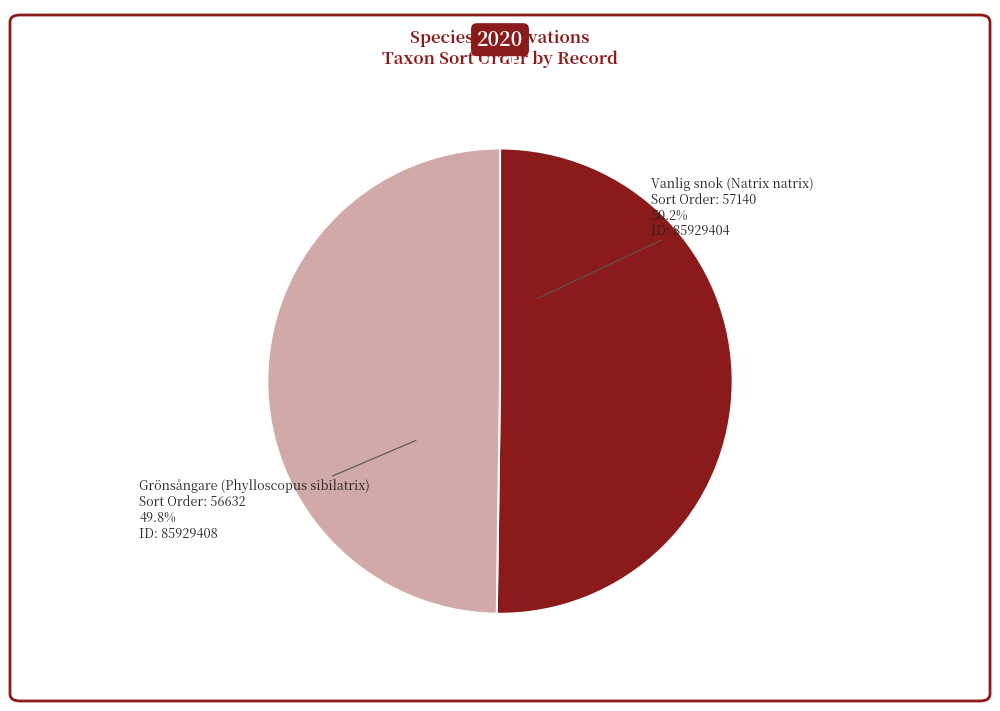

What is the ratio of the value at Grönsångare (Phylloscopus sibilatrix) to the value at Vanlig snok (Natrix natrix)?

1.0